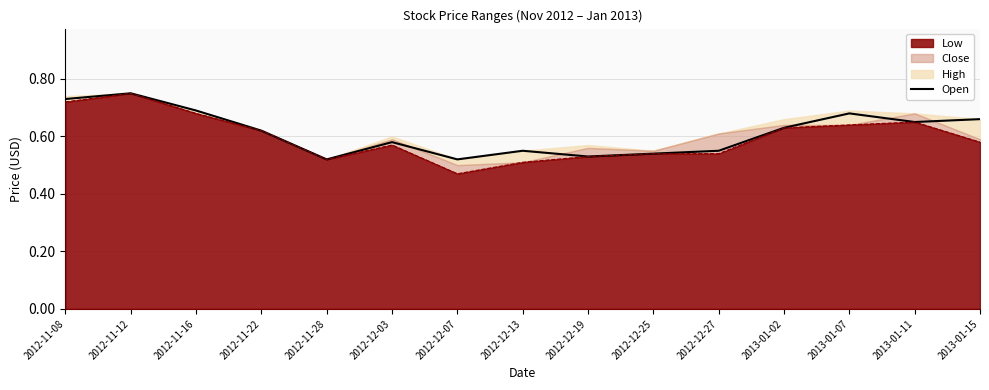

True or false: the data has more than 1 interior local peaks.

True